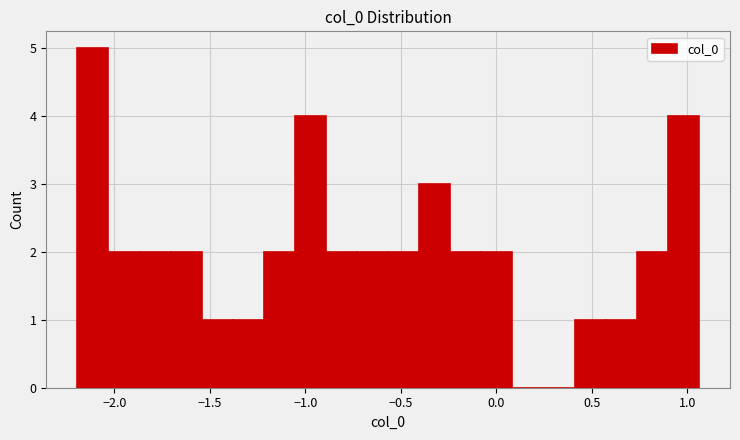

Around what value on the x-axis is the tallest bar? Give the approximate position of its centre, as read against the axis.

-2.10